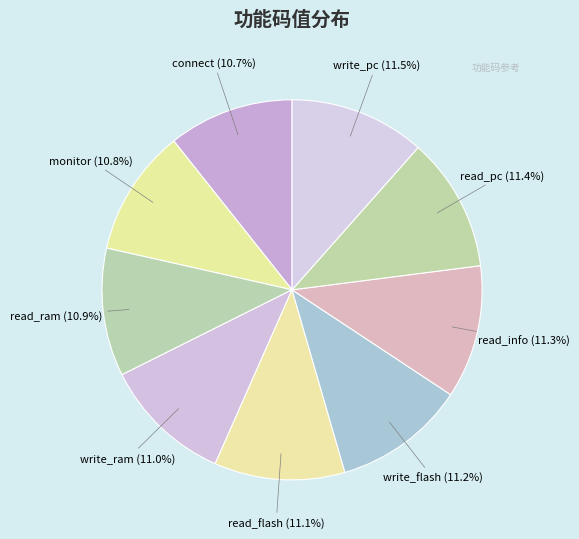

The read_pc slice represents 18% of the pie. True or false?

False